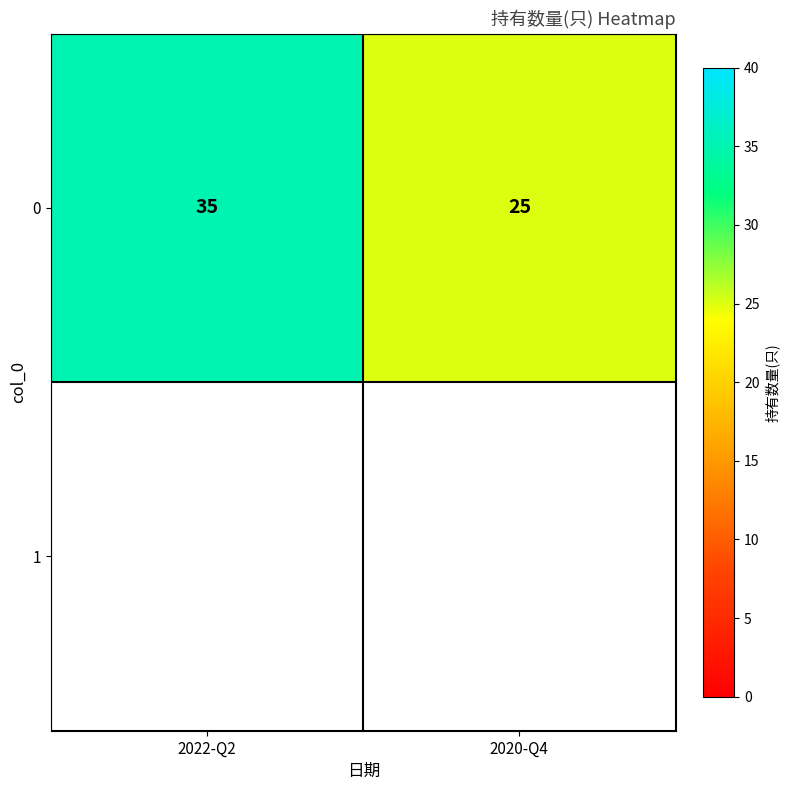

List the labels in order of value, smallest first.

2020-Q4, 2022-Q2